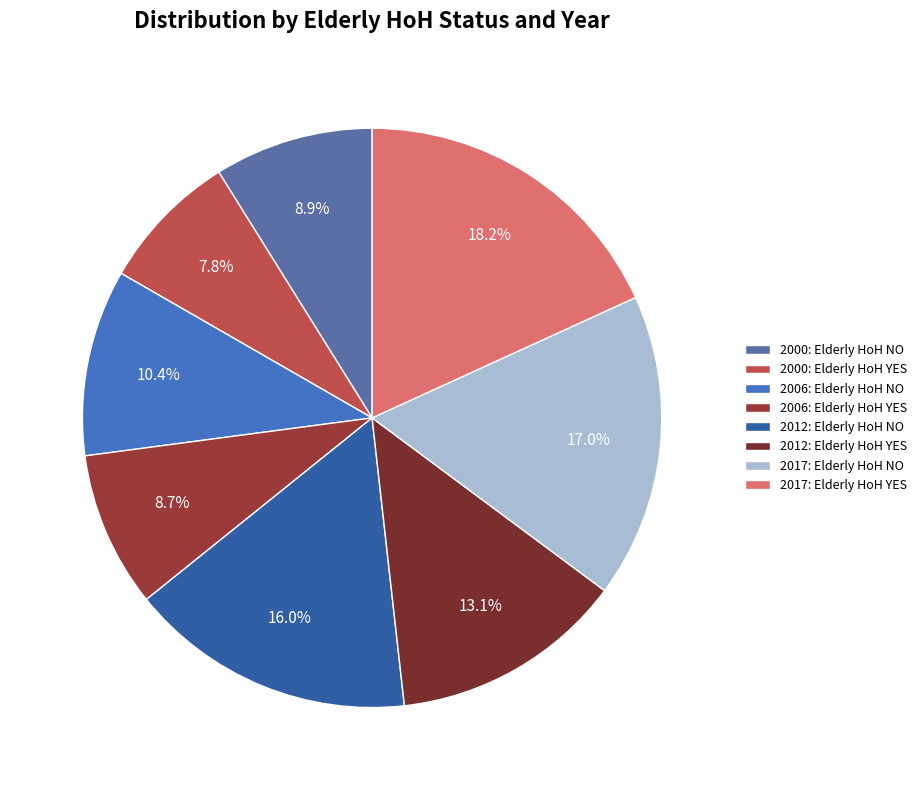

Combined, what portion of the pie is 2000: Elderly HoH NO and 2006: Elderly HoH NO?

19.3%